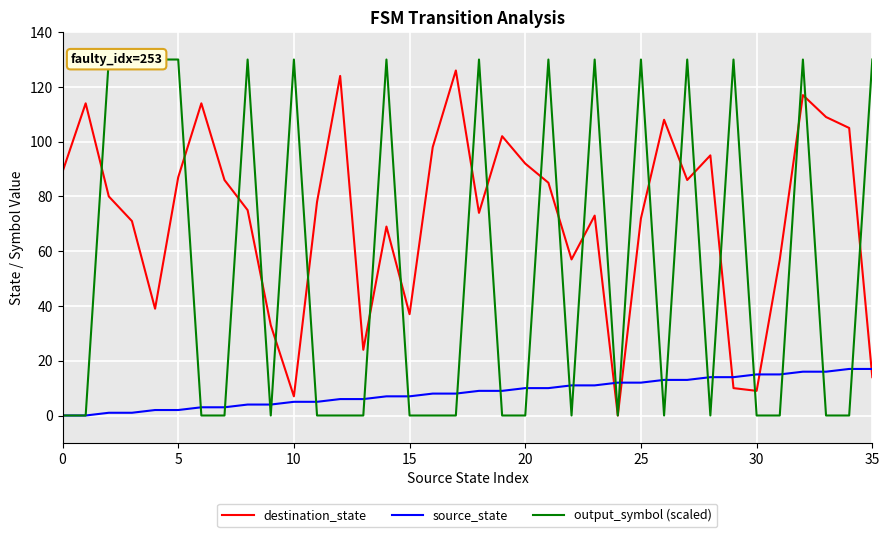

How many lines are shown in the chart?

3